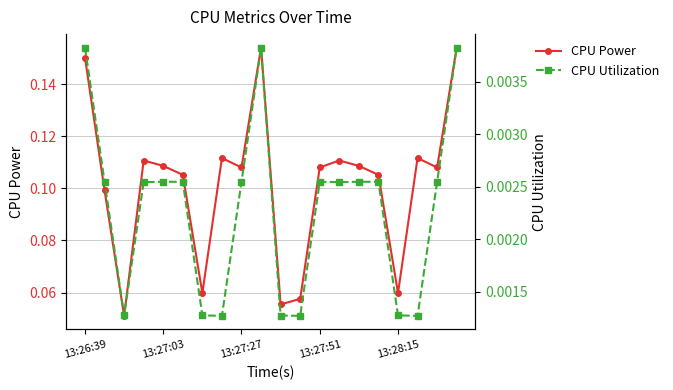

The value of CPU Utilization at 18 is 0.0. True or false?

False